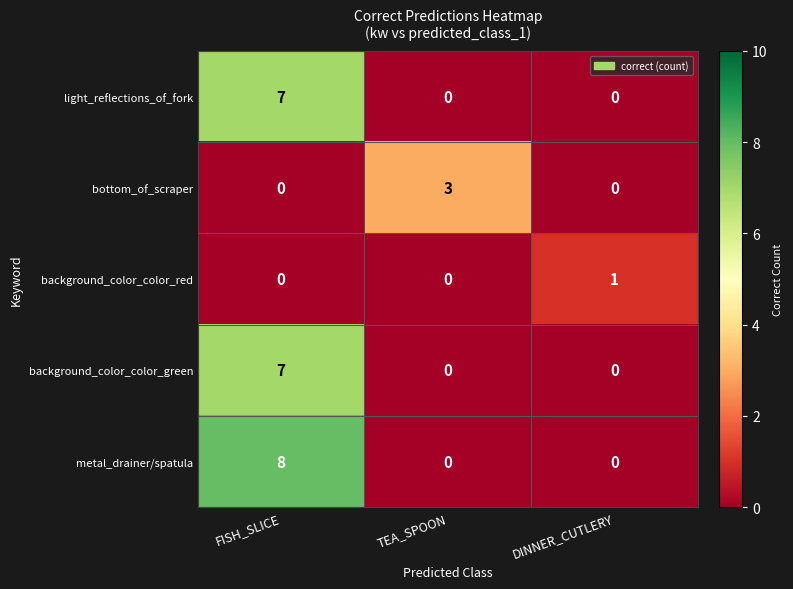

Count the light_reflections_of_fork values in the range 0 to 7.

3